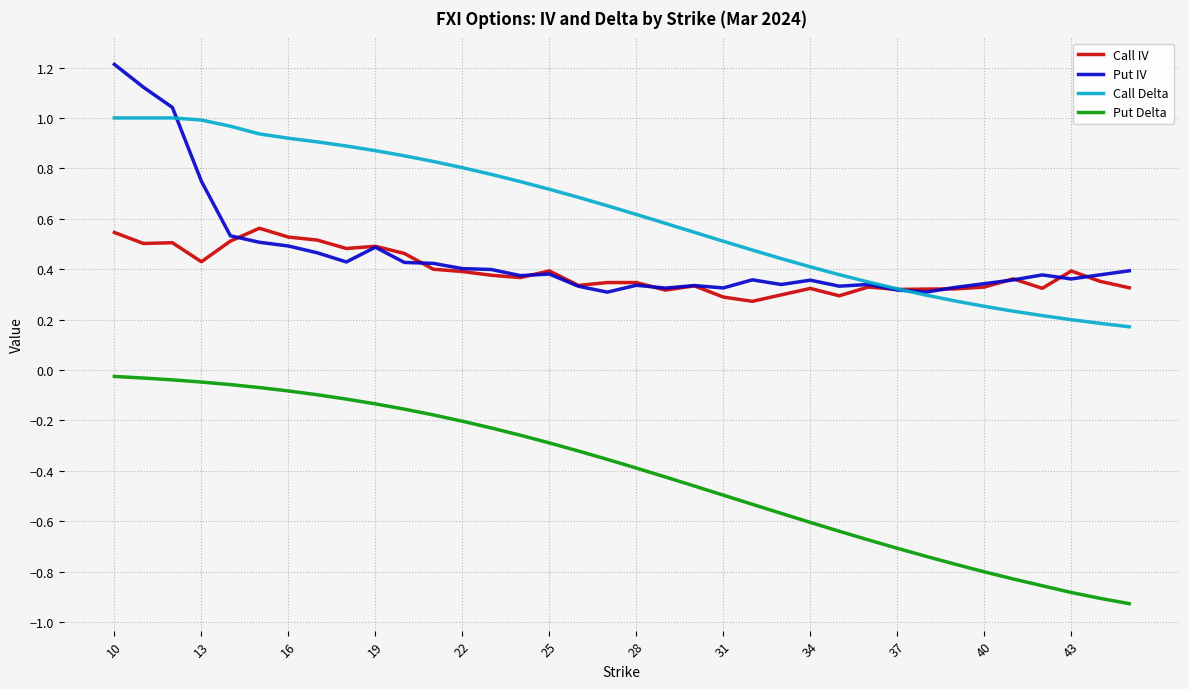

What is the maximum value shown in the chart?

1.2